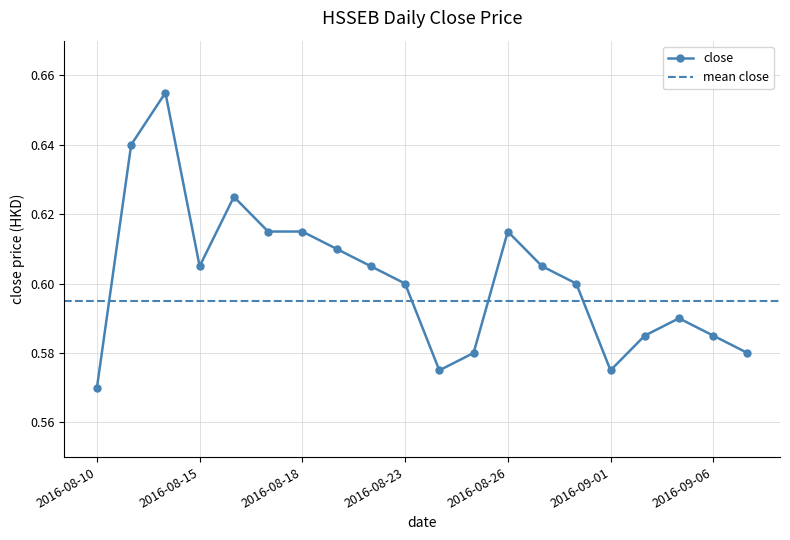

What is the label of the 4th point from the left?

2016-08-15